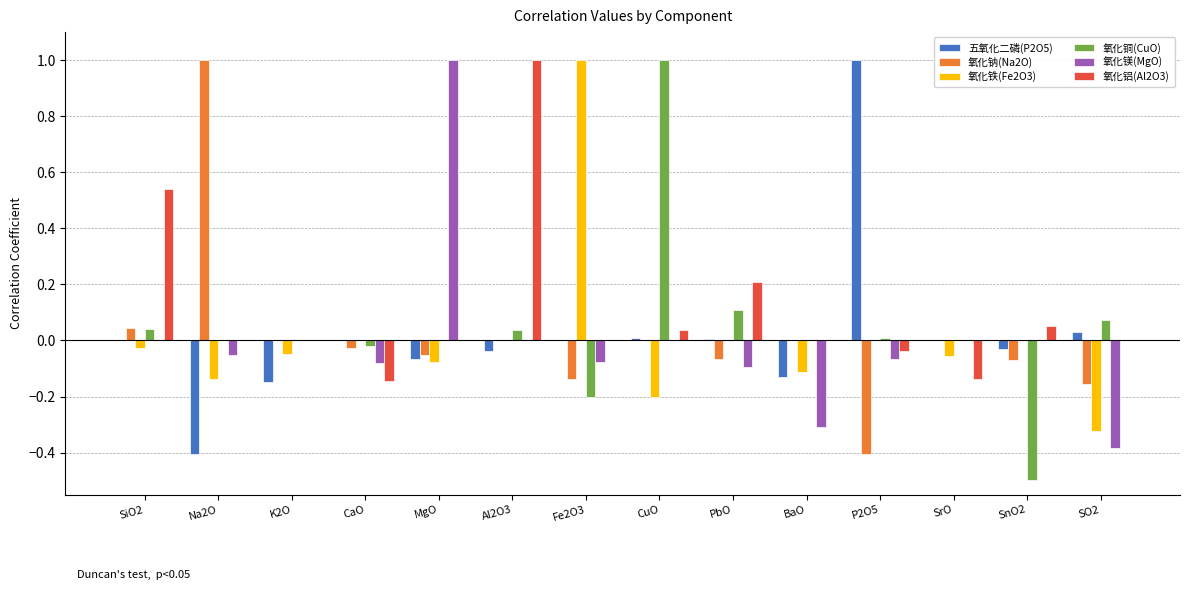

True or false: 氧化铁(Fe2O3) has a value of 0.0 at CaO.

True